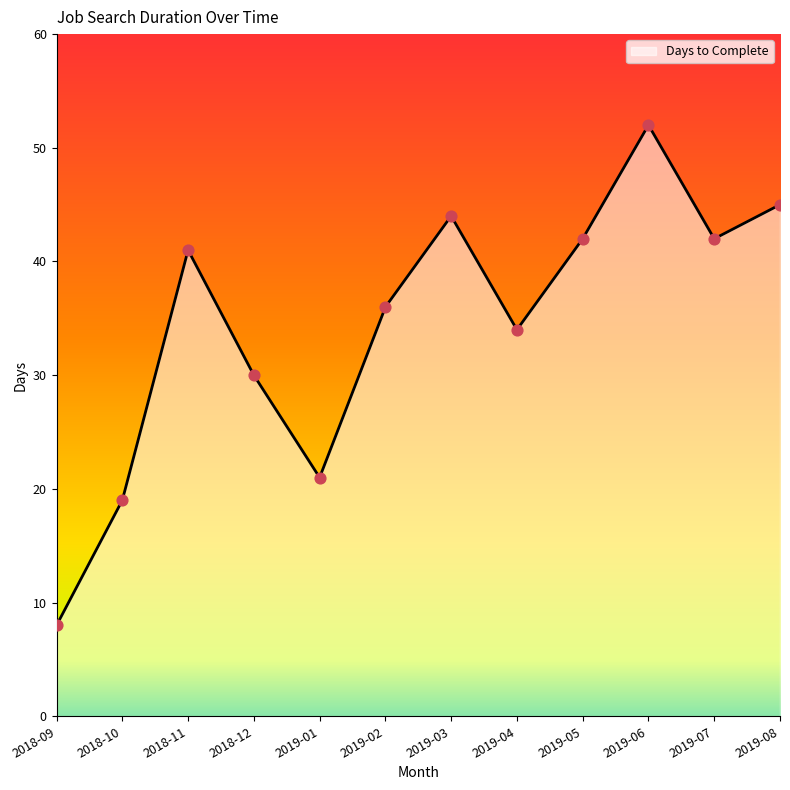

Approximately how many times larger is the value at 2018-12 compared to 2019-07?

0.7